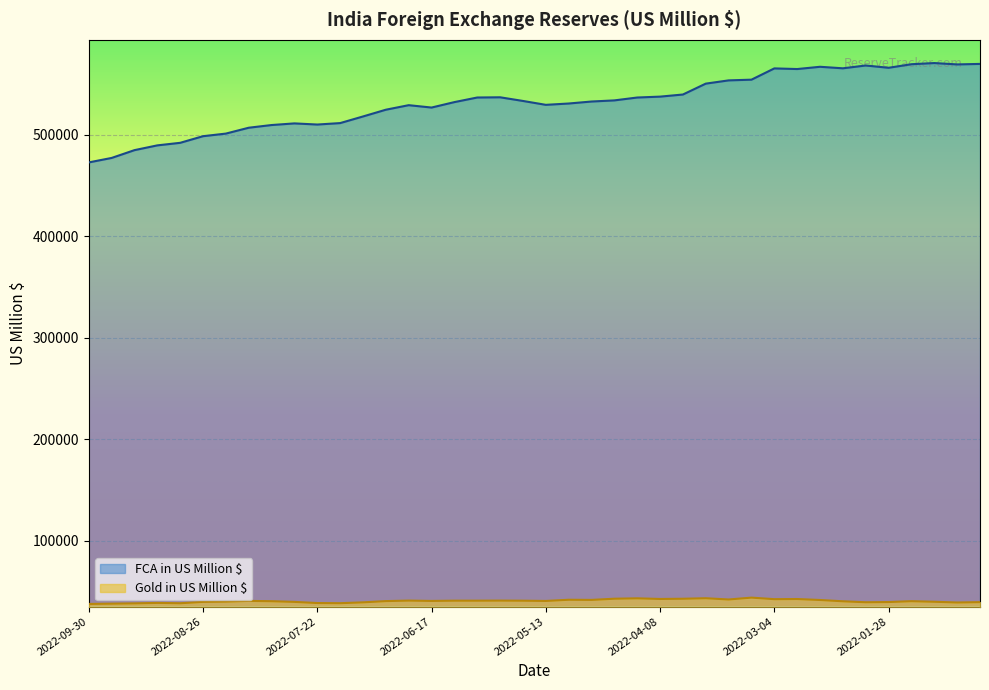

What are all the series names shown in the legend?

FCA in US Million $, Gold in US Million $